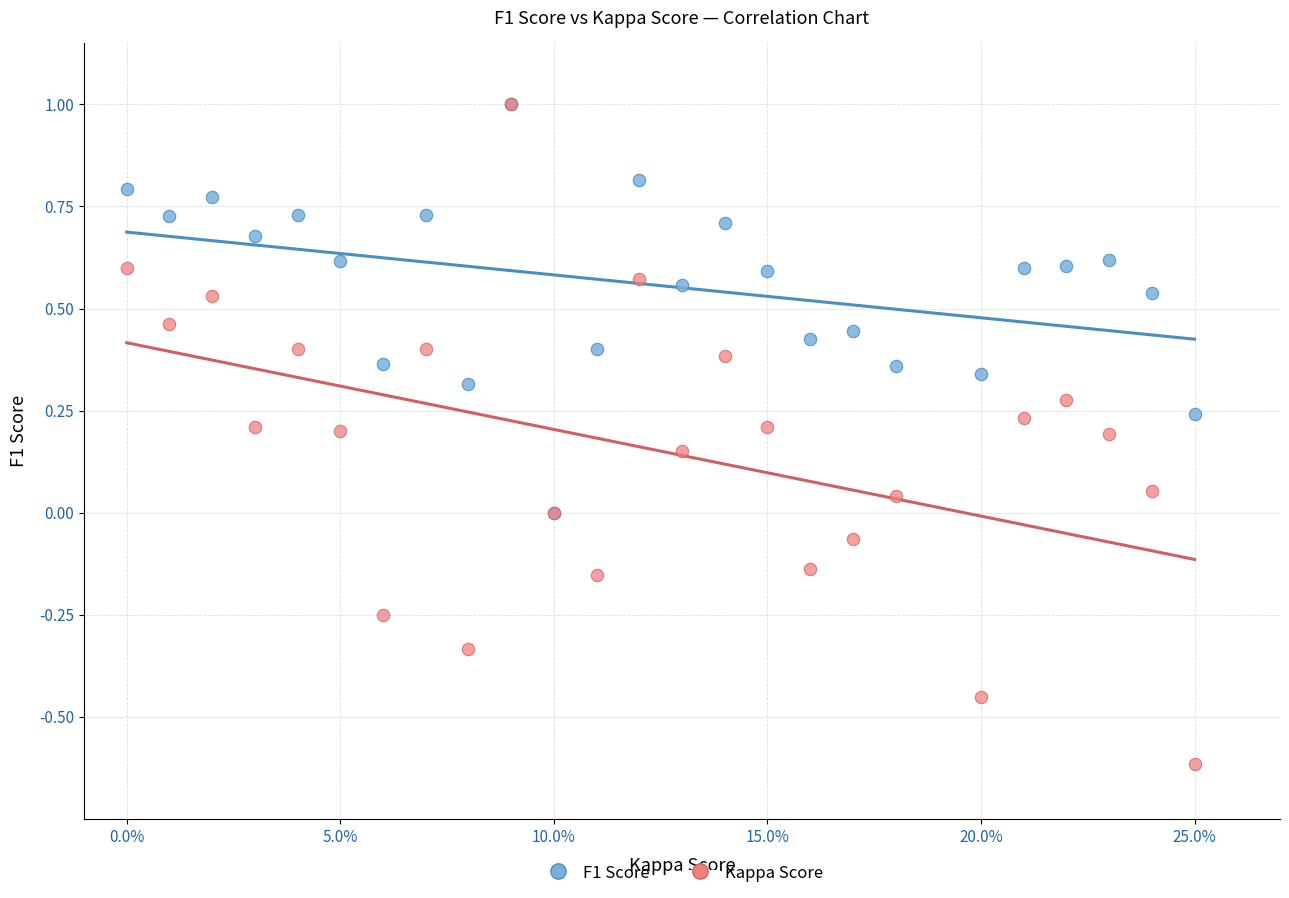

What are all the series names shown in the legend?

F1 Score, Kappa Score